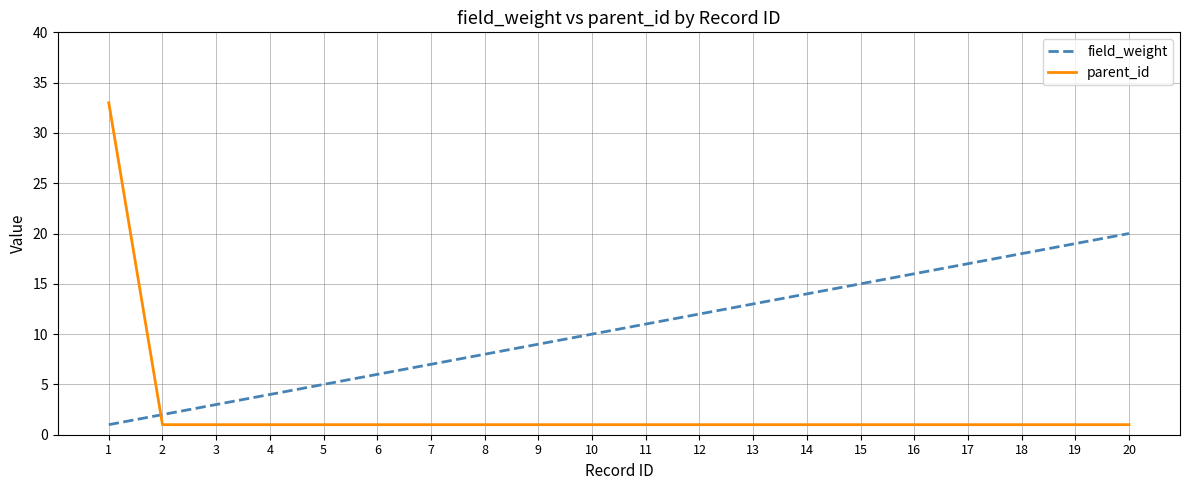

Where do parent_id and field_weight first cross each other?

1 and 2